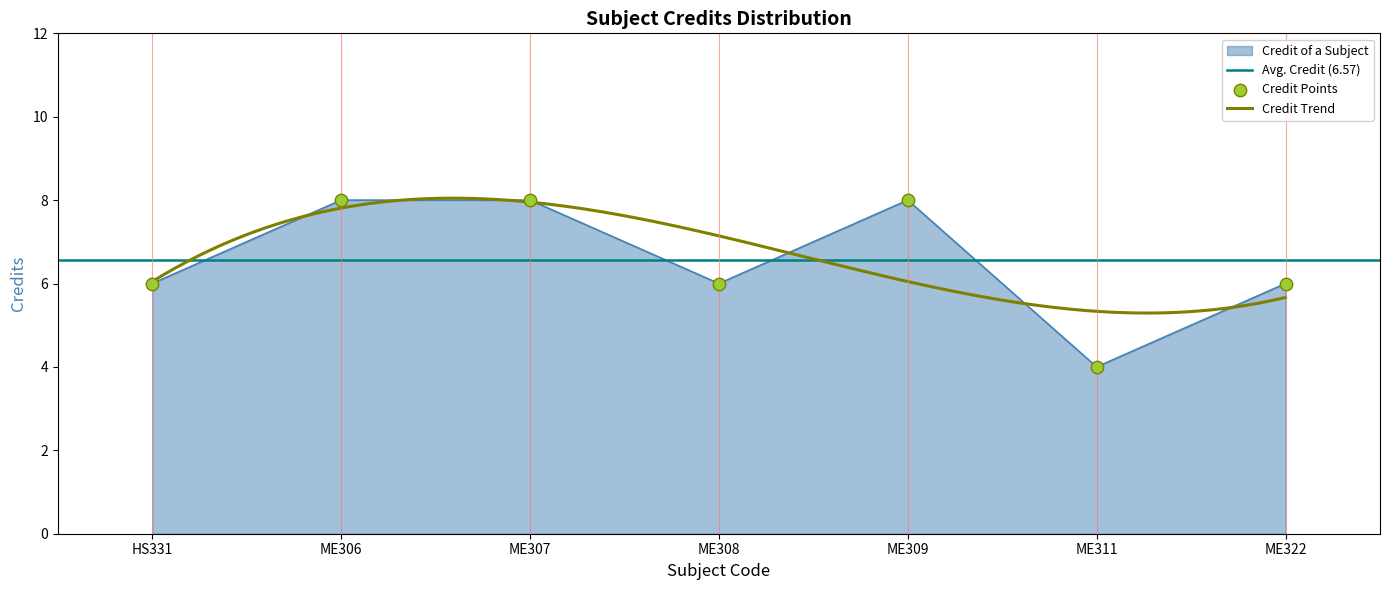

Between ME306 and ME308, which is larger?

ME306